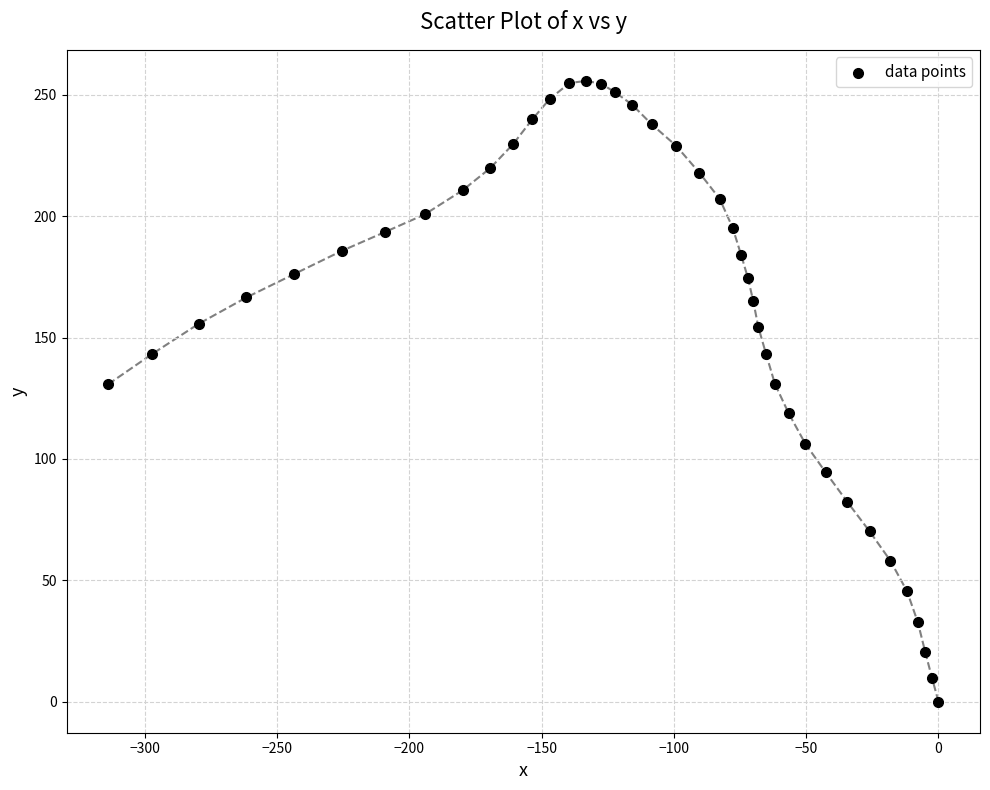

What is the range of X values (max minus min)?

313.9